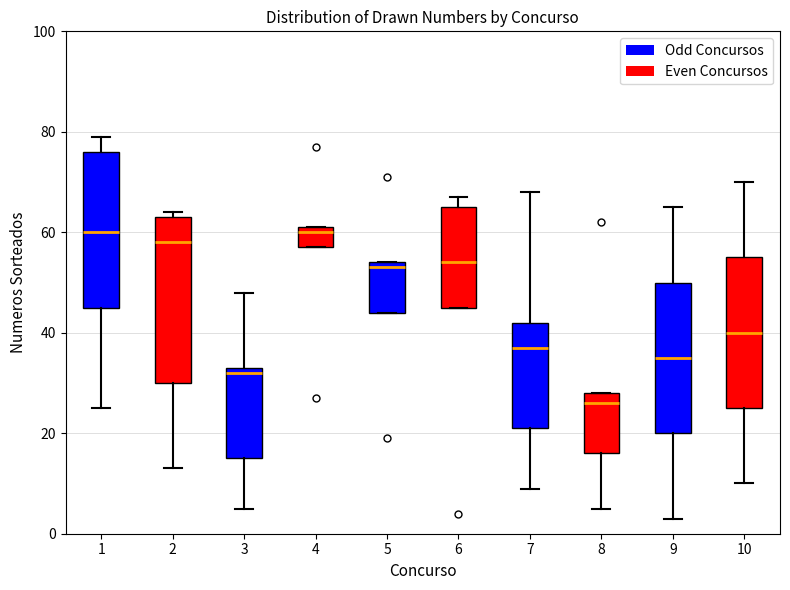

Where is the upper edge of the box at x = 1 on the y-axis? The values are not printed on the chart, so give them approximately, as read against the axis.

76